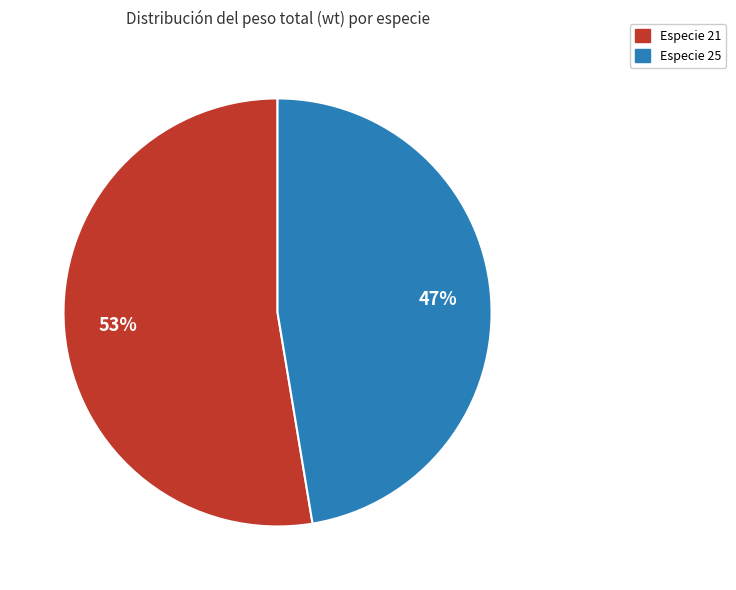

To the nearest percent, what is the average slice percentage?

50%